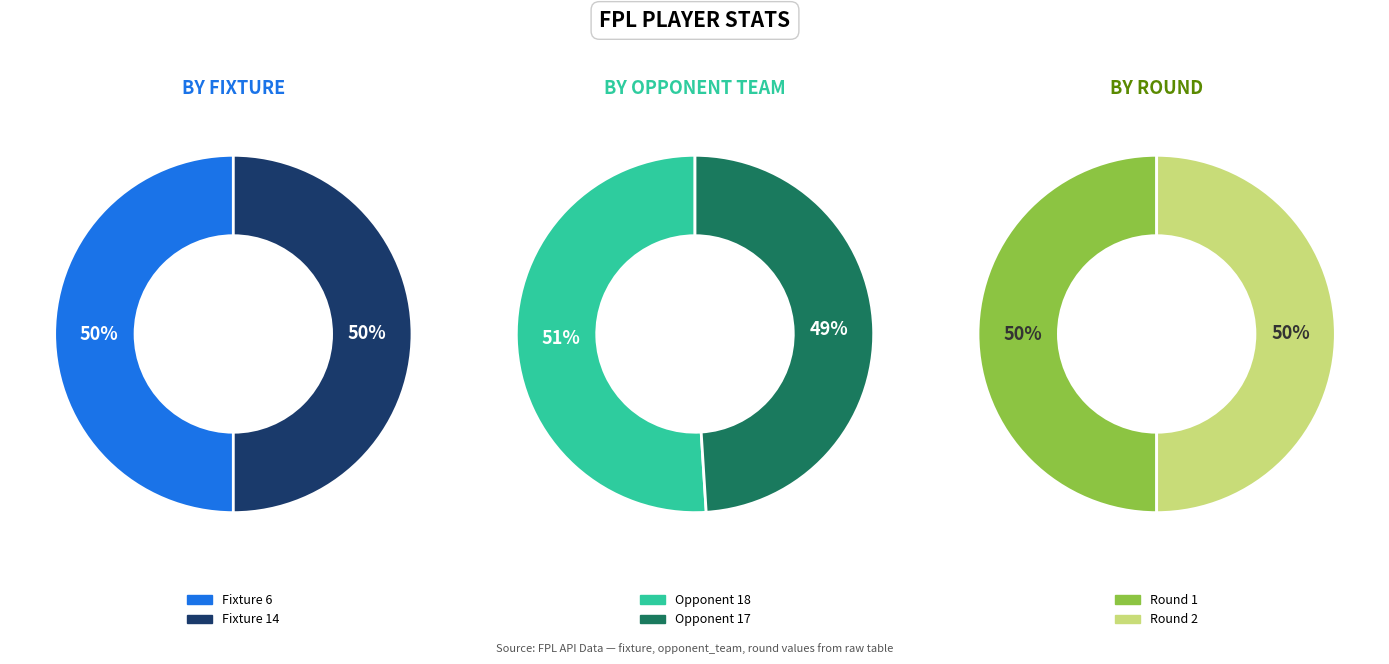

To the nearest percent, what is the average slice percentage?

50%